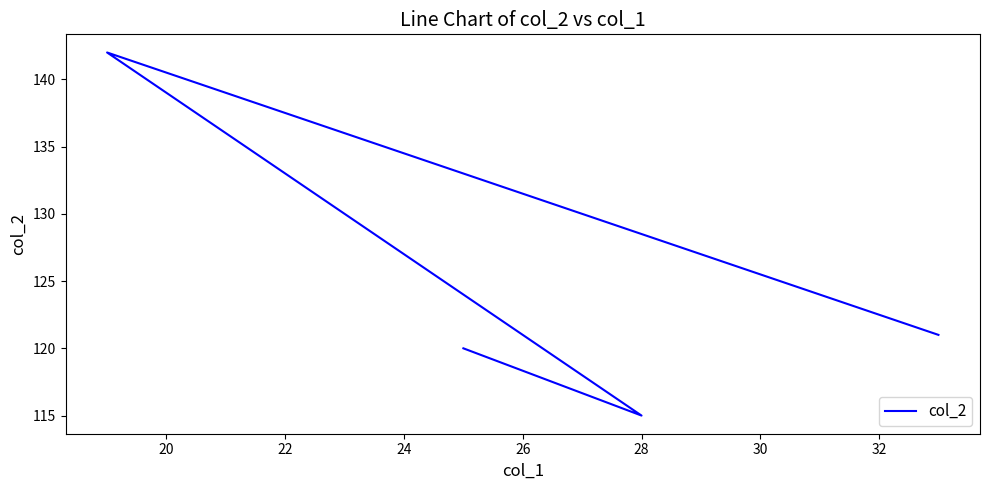

What is the greatest value displayed?

142